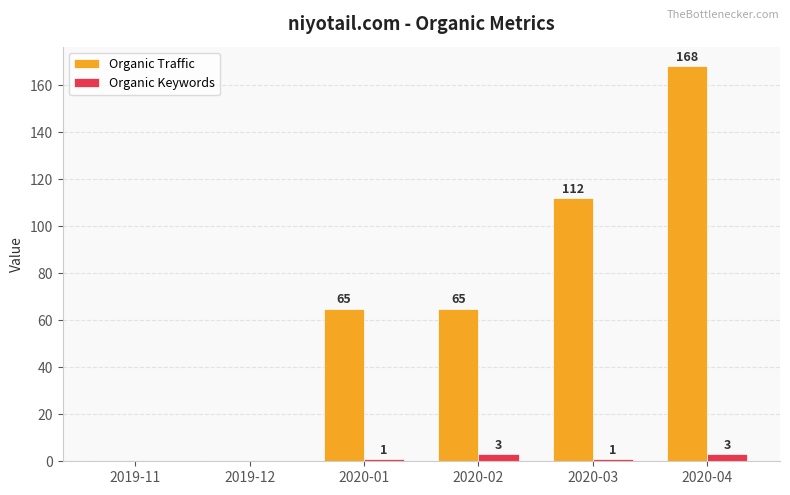

What is the total value across all series at 2020-03?

113